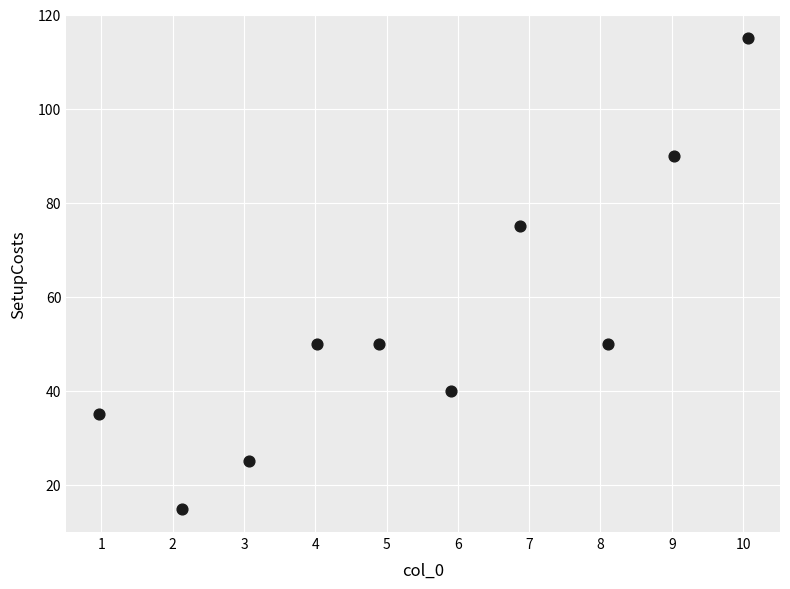

What is the range of Y values (max minus min)?

100